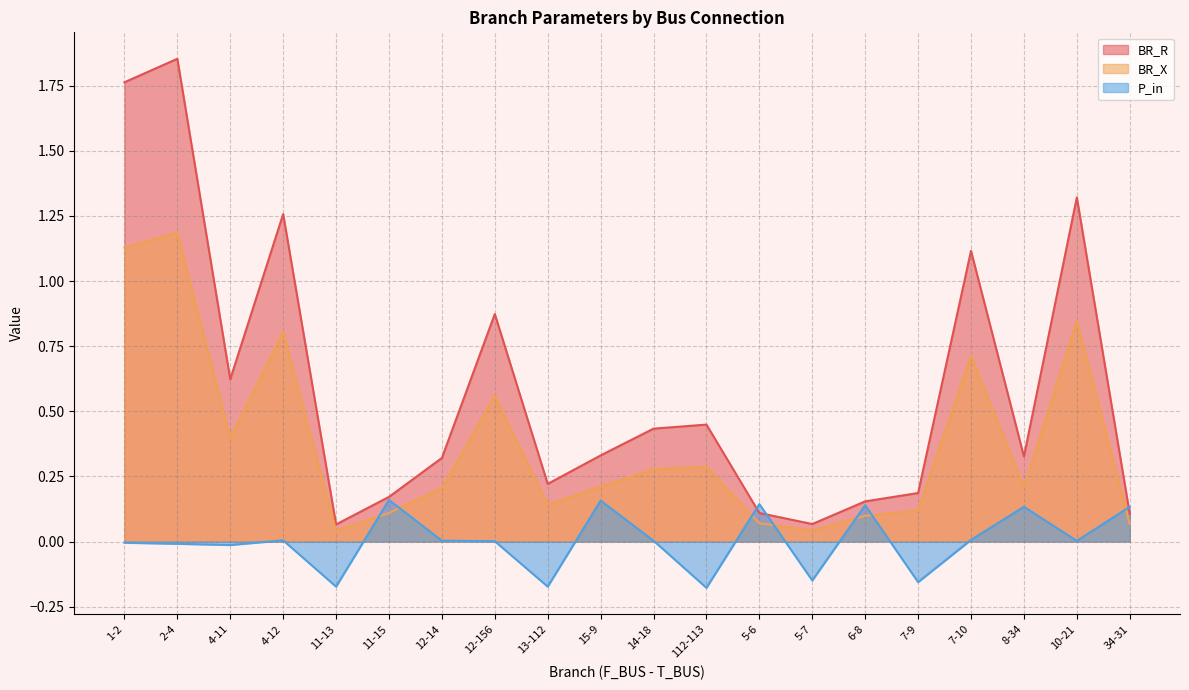

What is the total value across all series at 13-112?

0.2